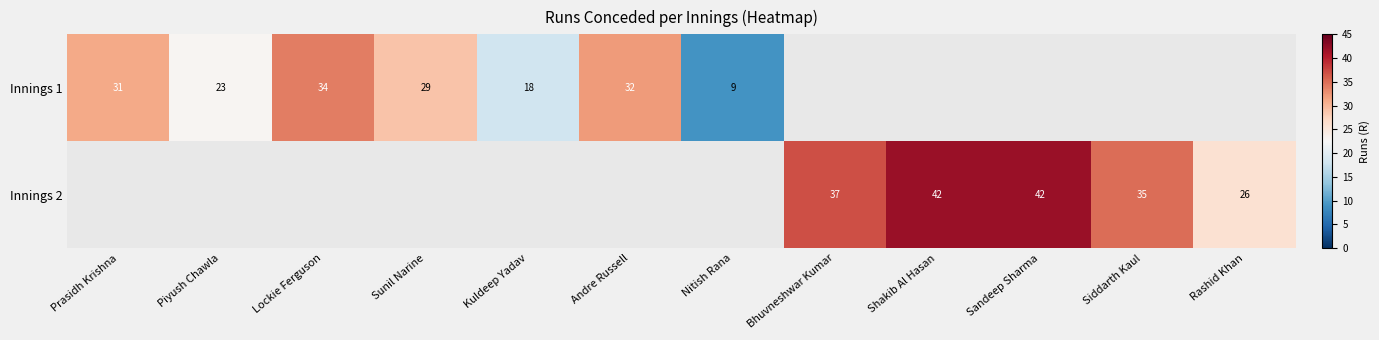

The Innings 2 series shows 37 at Bhuvneshwar Kumar. True or false?

True